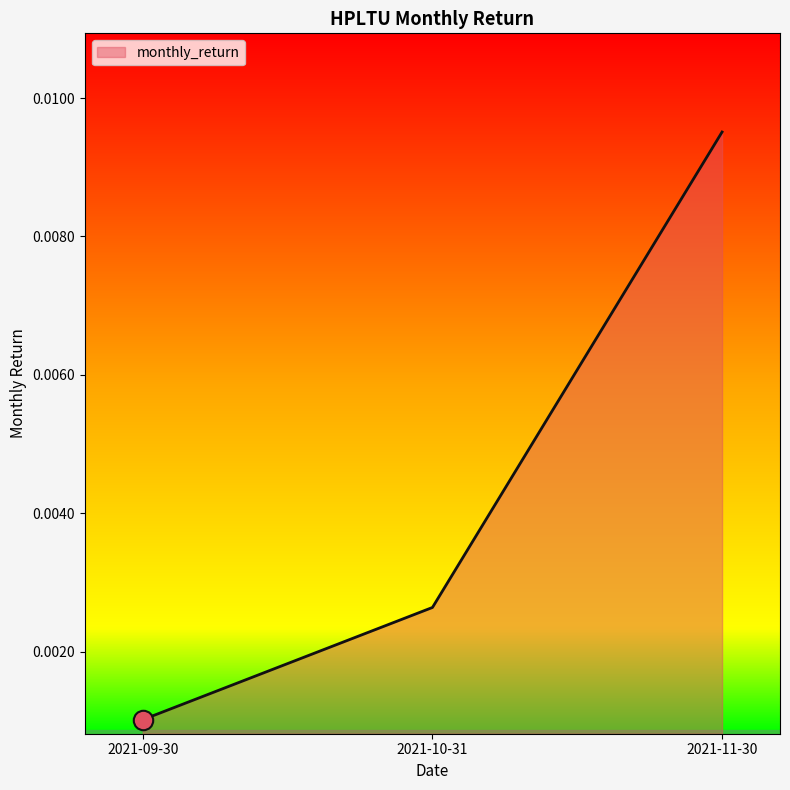

Rank the categories by value from lowest to highest.

2021-09-30, 2021-10-31, 2021-11-30